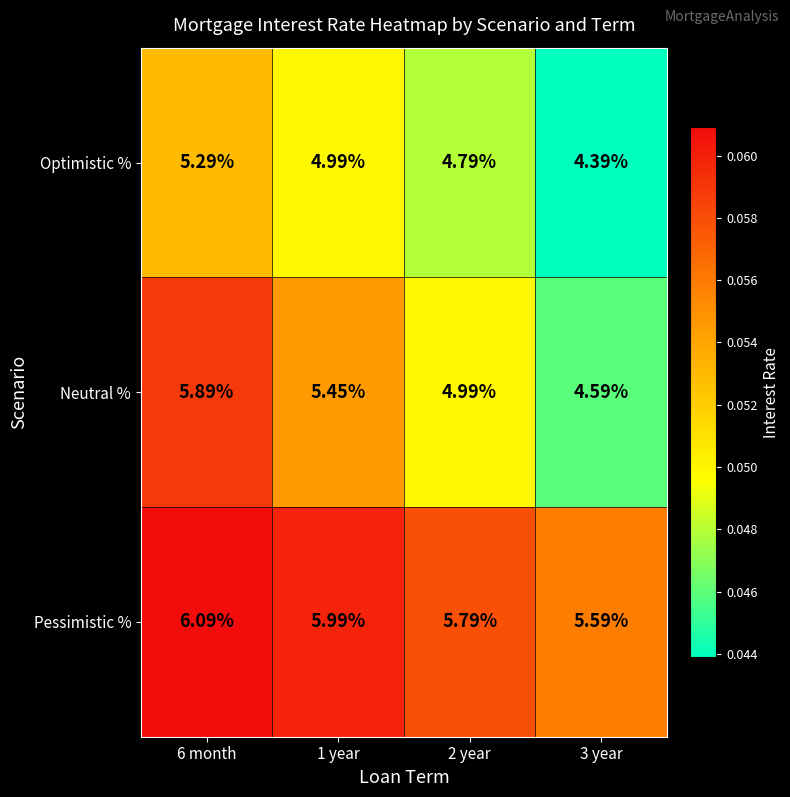

Which series changed the most between 1 year and 3 year?

Neutral %